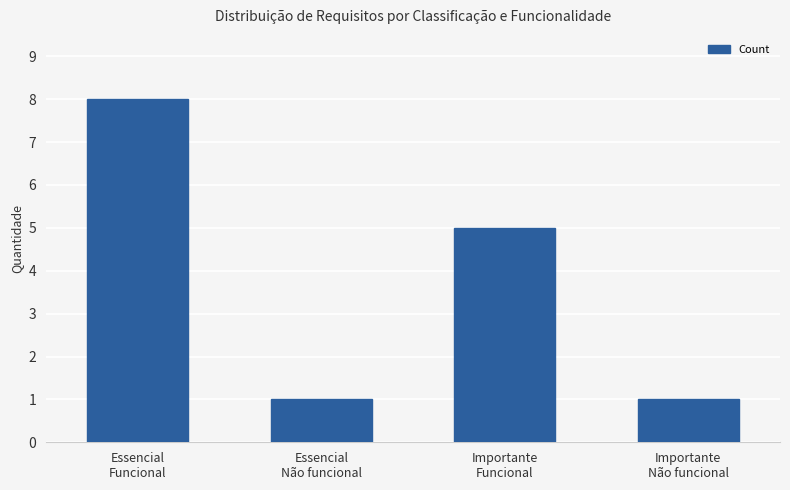

What is the difference between the values at Essencial
Não funcional and Importante
Funcional?

4